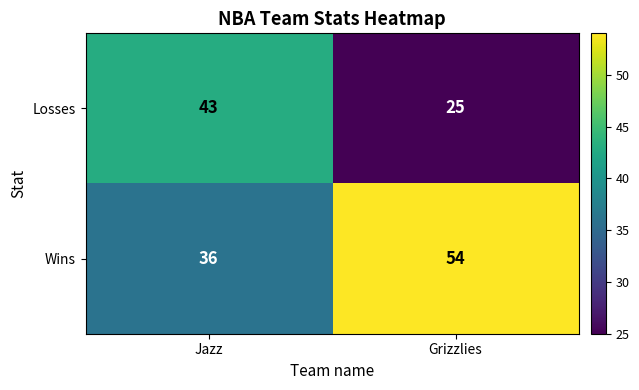

Rank the series by their average value, from lowest to highest.

Losses, Wins